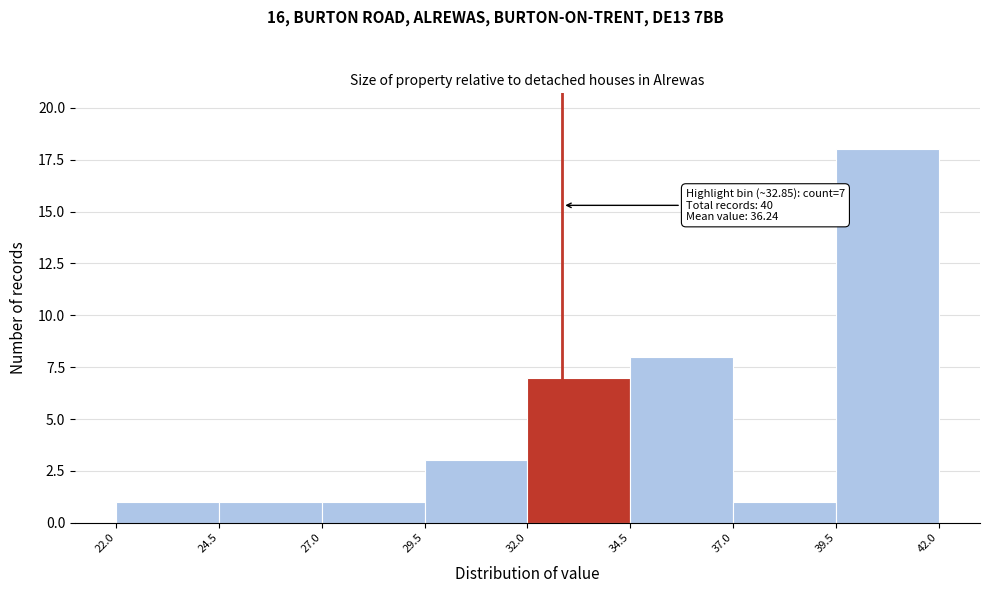

Over which range of the x-axis is the bar tallest?

39.5 to 42.0